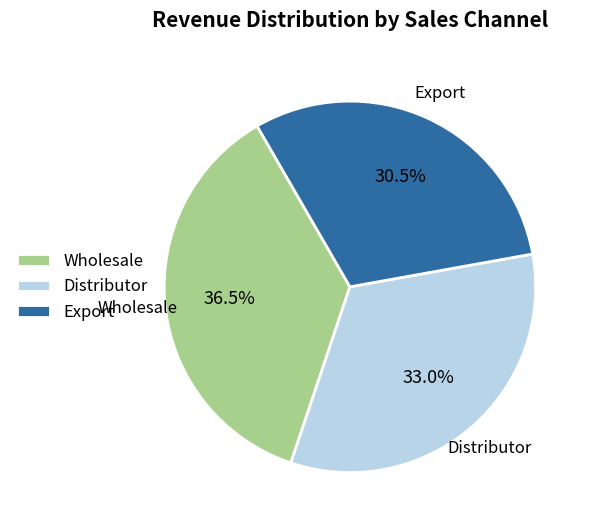

Which category has the smallest portion of the pie?

Export